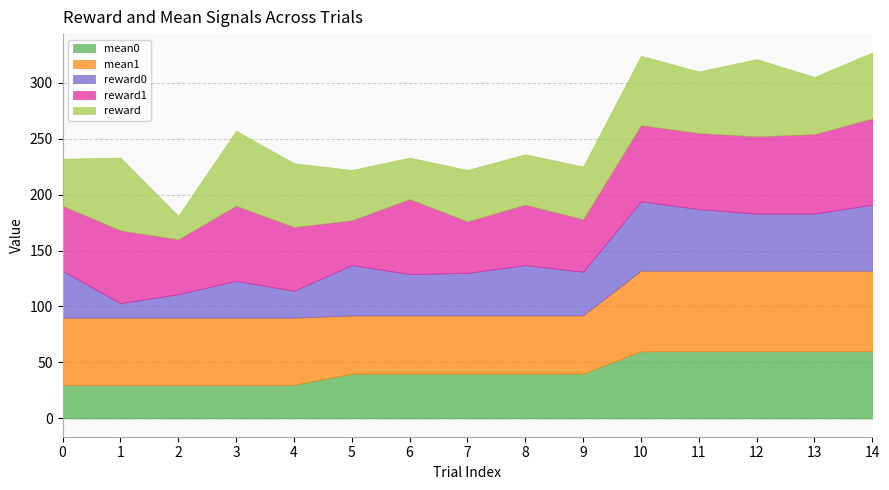

What is the total value across all series at 2?

181